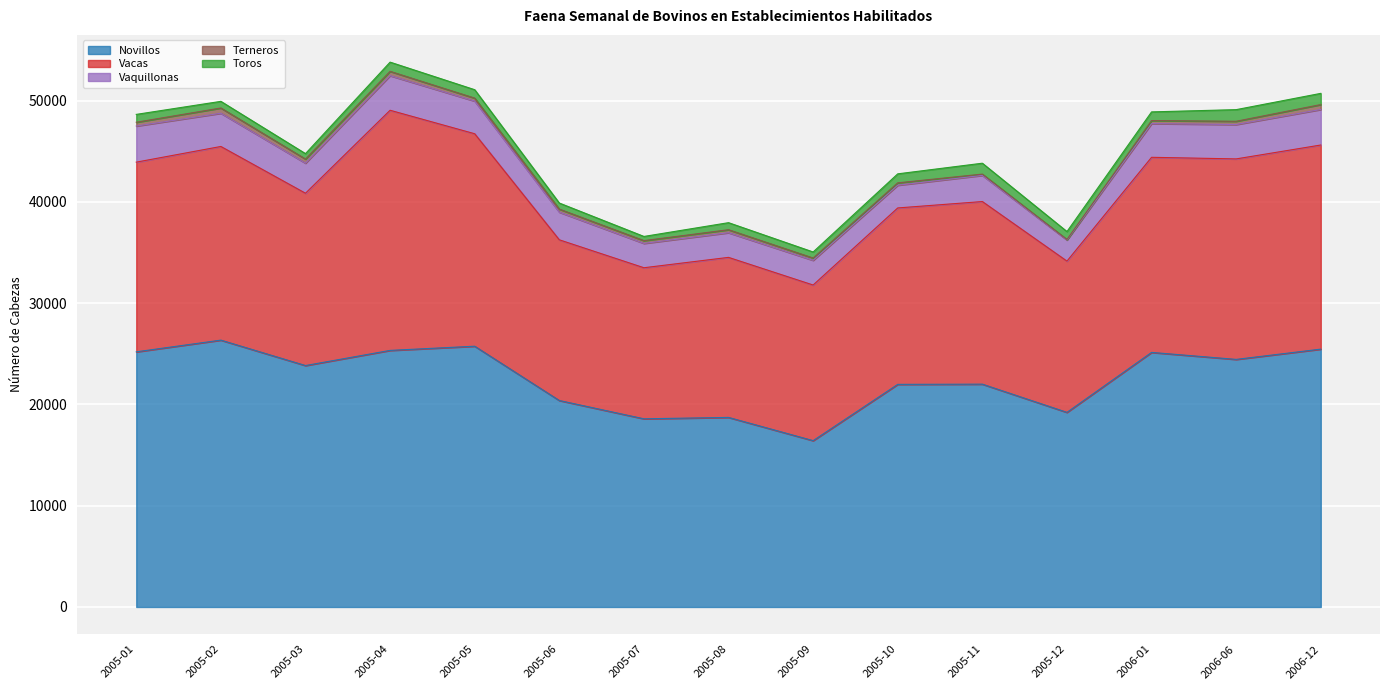

Reading right to left, what are all the values shown in this chart?

Novillos: 25459	24445	25135	19215	22001	21980	16423	18717	18579	20386	25747	25333	23838	26348	25192
Vacas: 20154	19796	19264	14934	18030	17419	15366	15801	14916	15867	20978	23711	17013	19121	18728
Vaquillonas: 3508	3393	3326	2083	2581	2244	2438	2435	2403	2729	3224	3416	2968	3279	3566
Terneros: 485	323	301	50	129	234	225	295	273	300	292	426	407	520	374
Toros: 1106	1148	857	786	1075	889	599	697	414	601	833	910	536	655	776